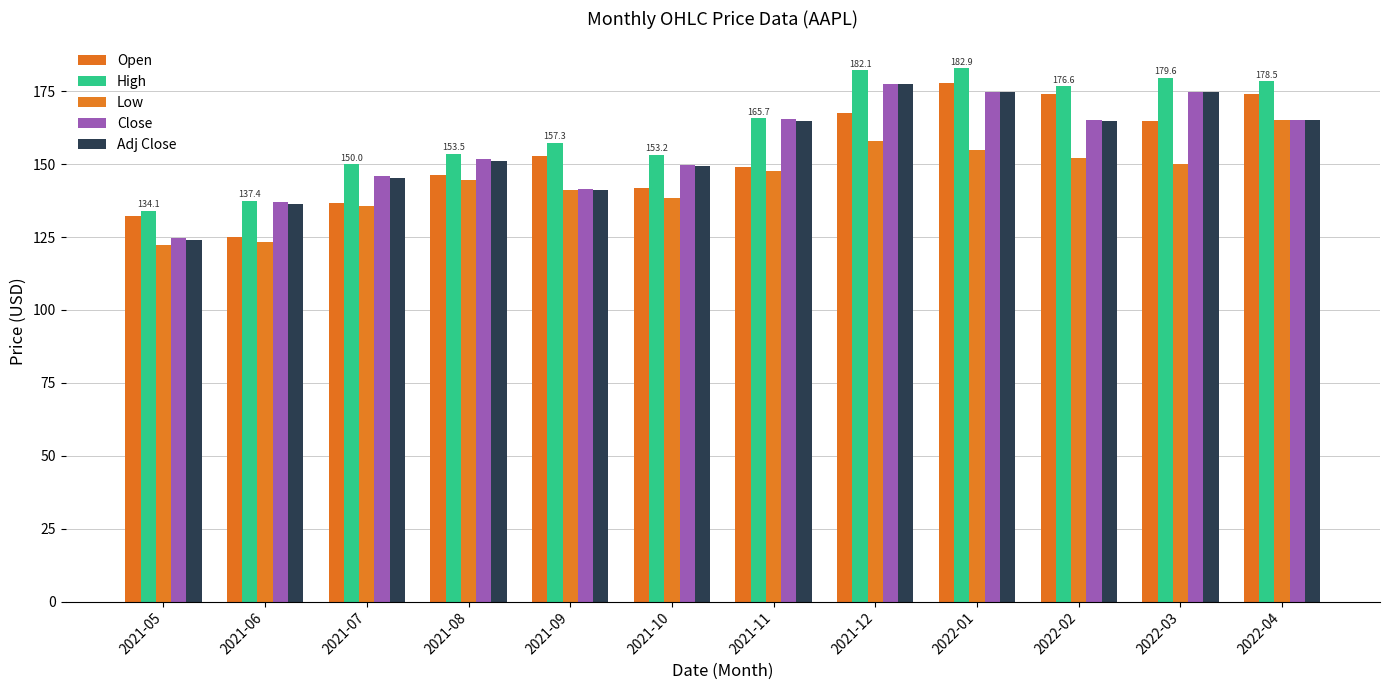

Rank the categories by High value from lowest to highest.

2021-05, 2021-06, 2021-07, 2021-10, 2021-08, 2021-09, 2021-11, 2022-02, 2022-04, 2022-03, 2021-12, 2022-01